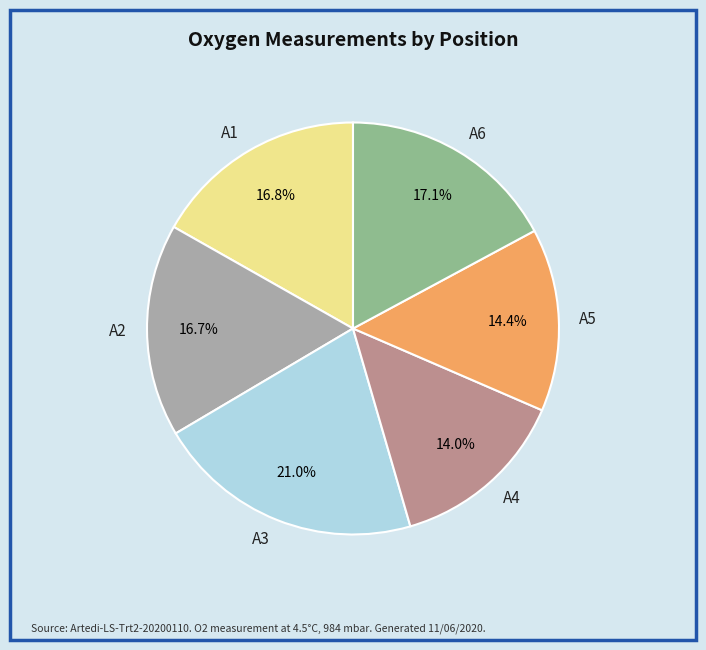

Approximately how many times larger is the value at A6 compared to A3?

0.8